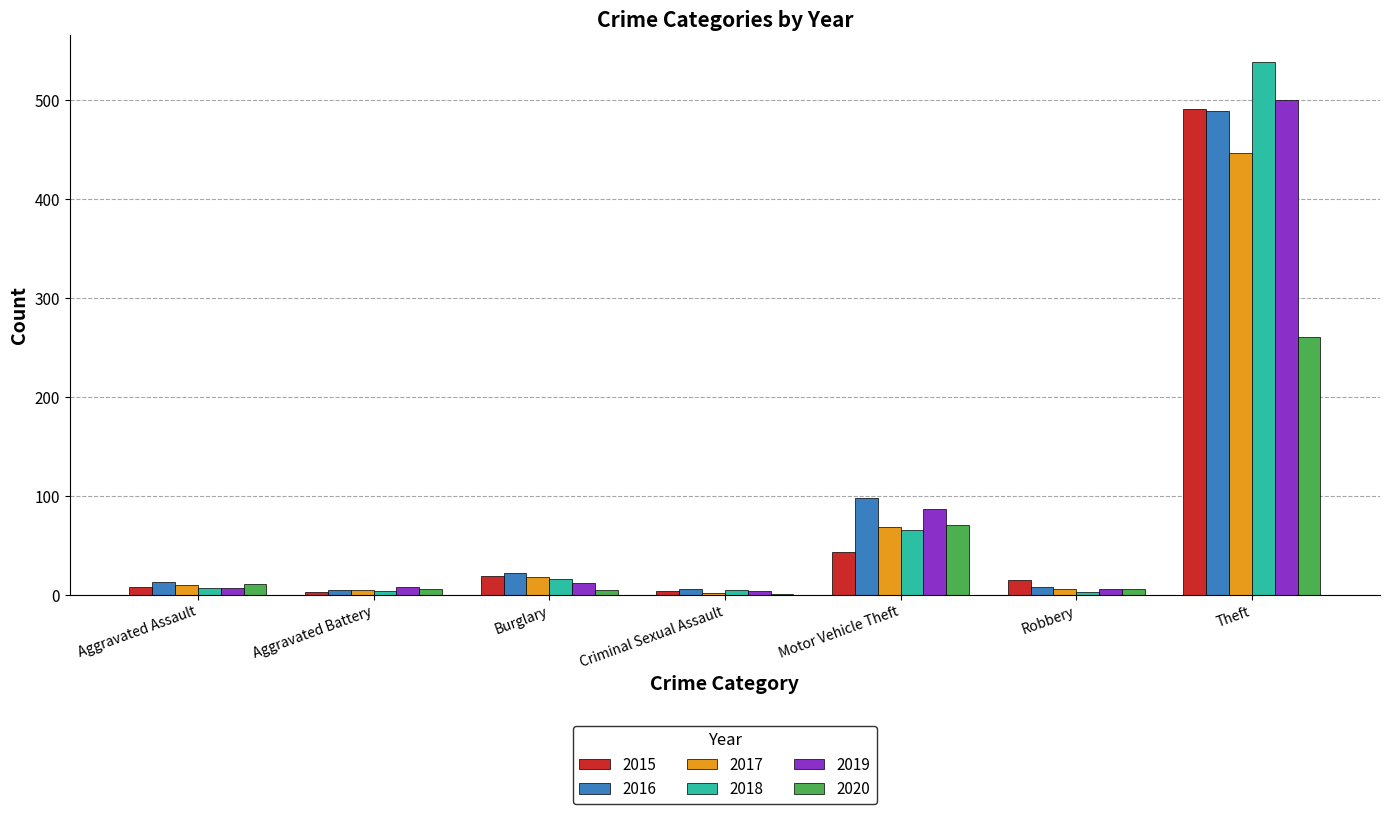

How many distinct data groups are displayed?

6